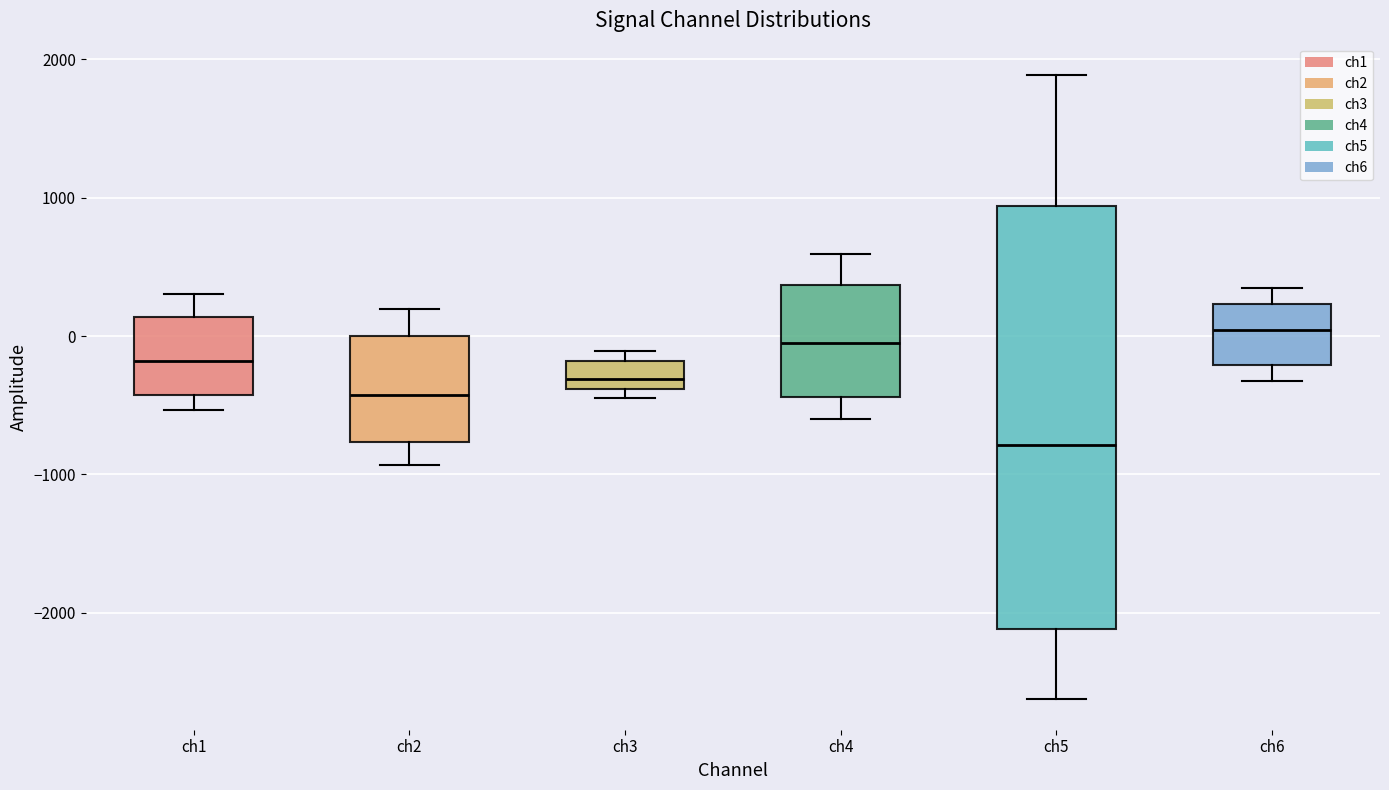

Which box is the tallest, from its lower edge to its upper edge?

ch5